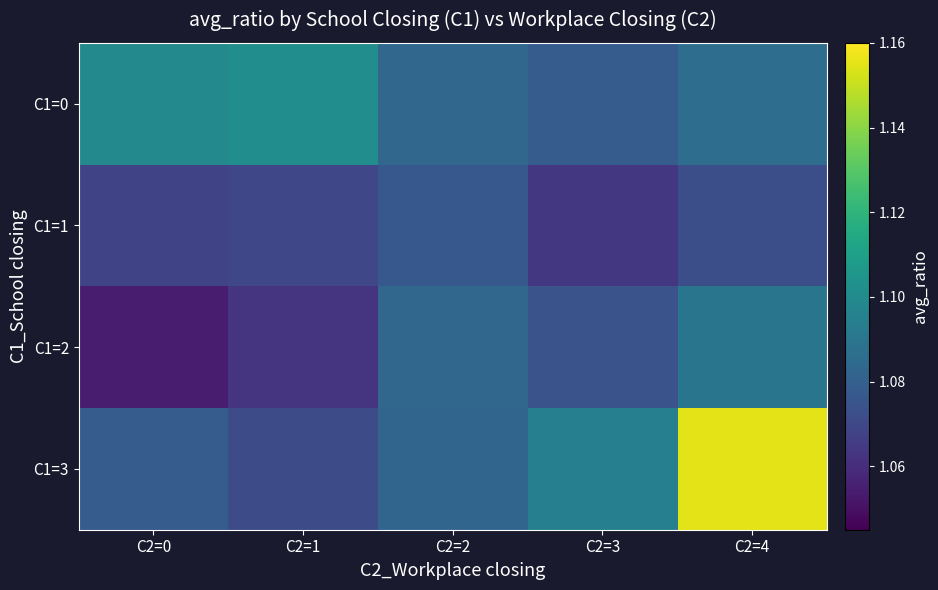

Which label corresponds to the smallest value in the chart?

C2=0